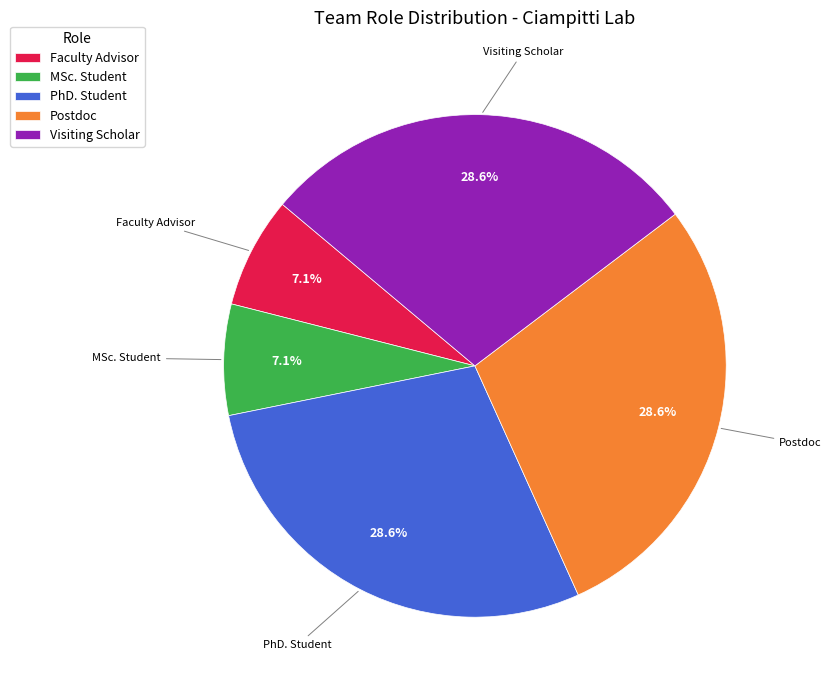

To the nearest percent, what portion does MSc. Student represent?

7%